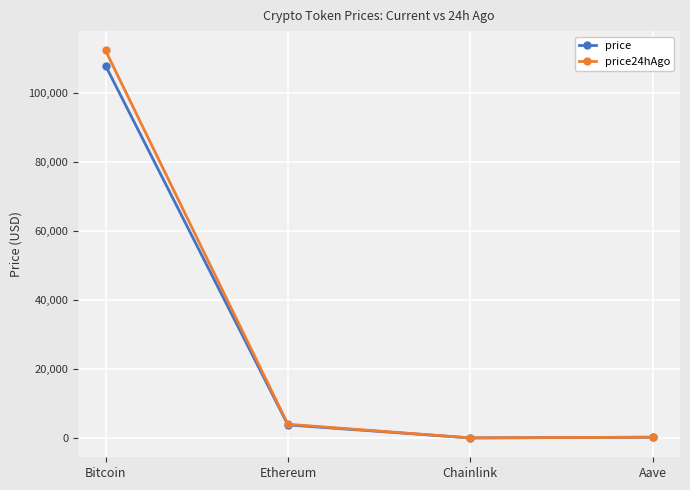

What is the highest value of the price24hAgo series?

112374.0